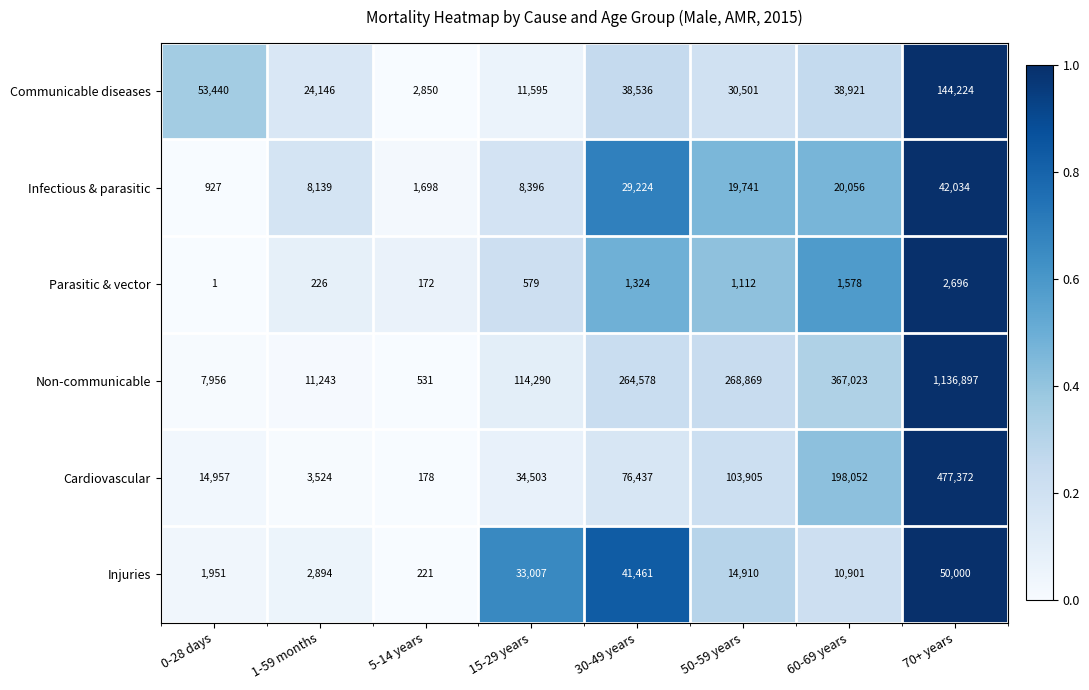

The value of Non-communicable at 5-14 years is 239. True or false?

False